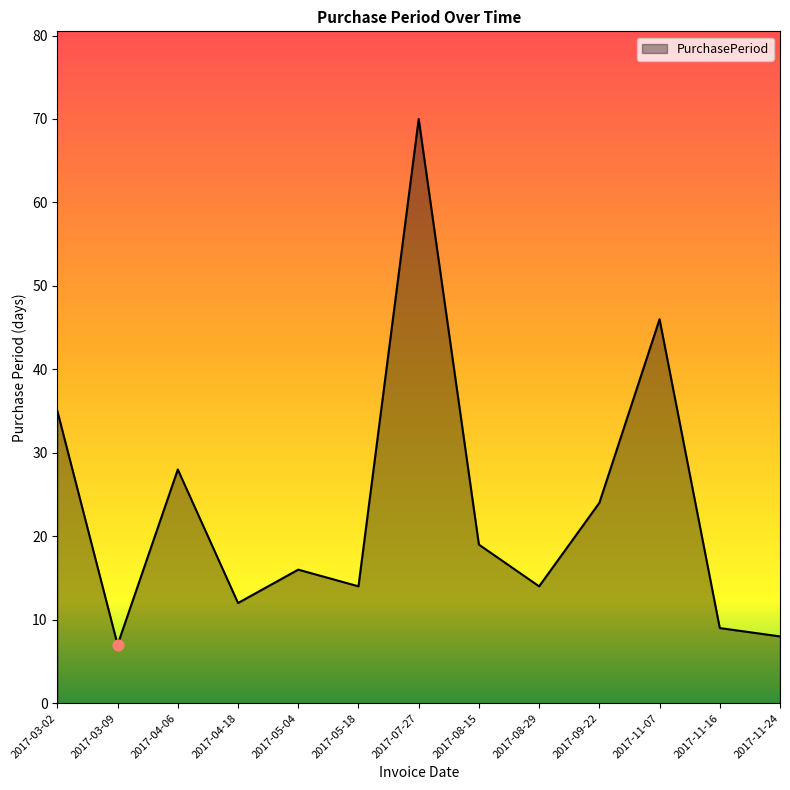

Between 2017-11-16 and 2017-05-04, which is larger?

2017-05-04